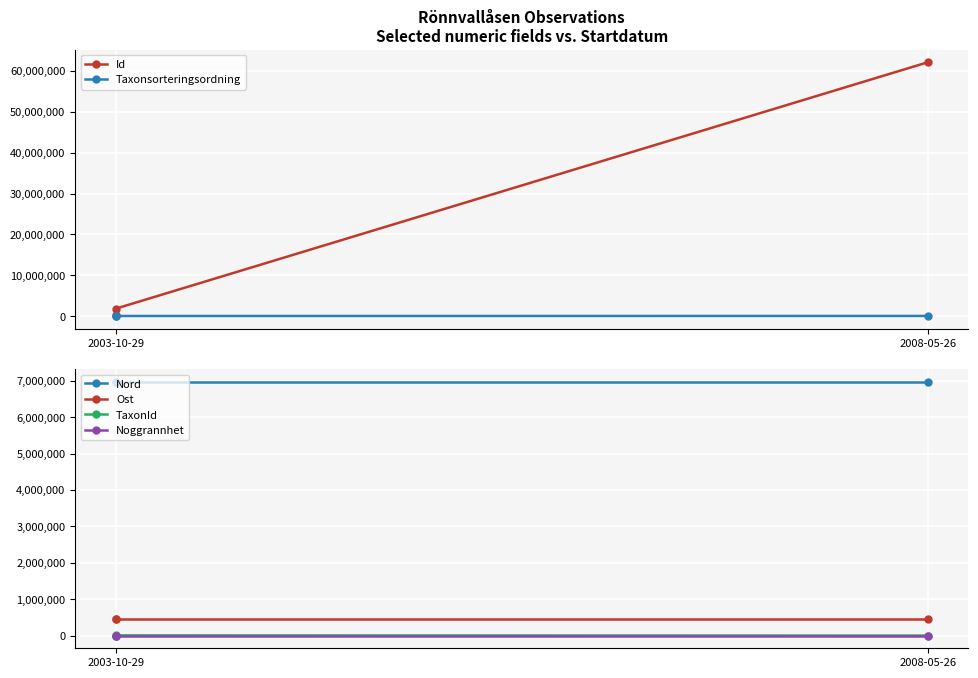

What is the label of the 2nd point from the left?

2003-10-29